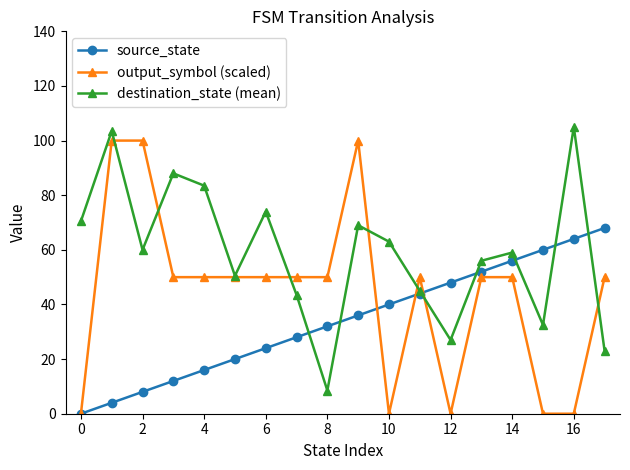

At how many categories does at least one series exceed 90?

4